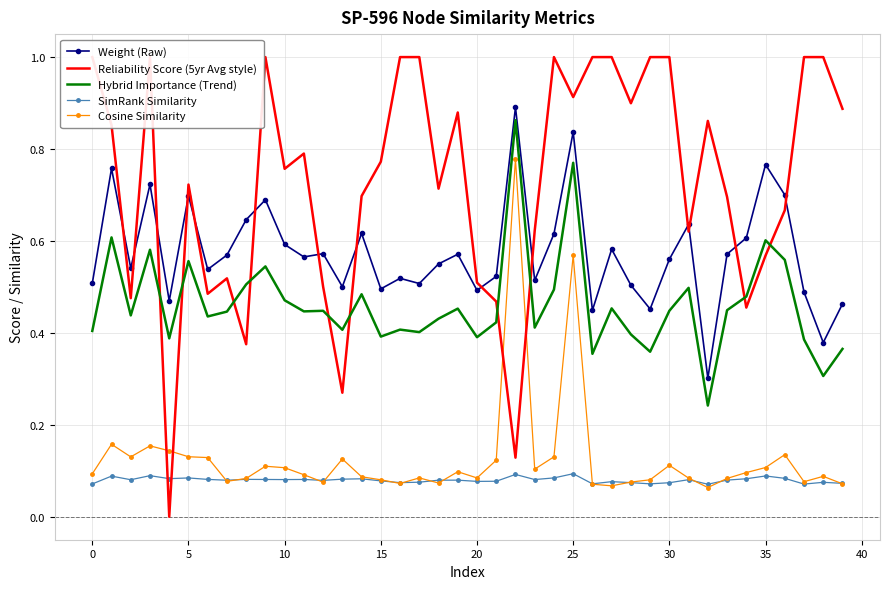

True or false: Hybrid Importance (Trend) and Cosine Similarity intersect in this chart.

False